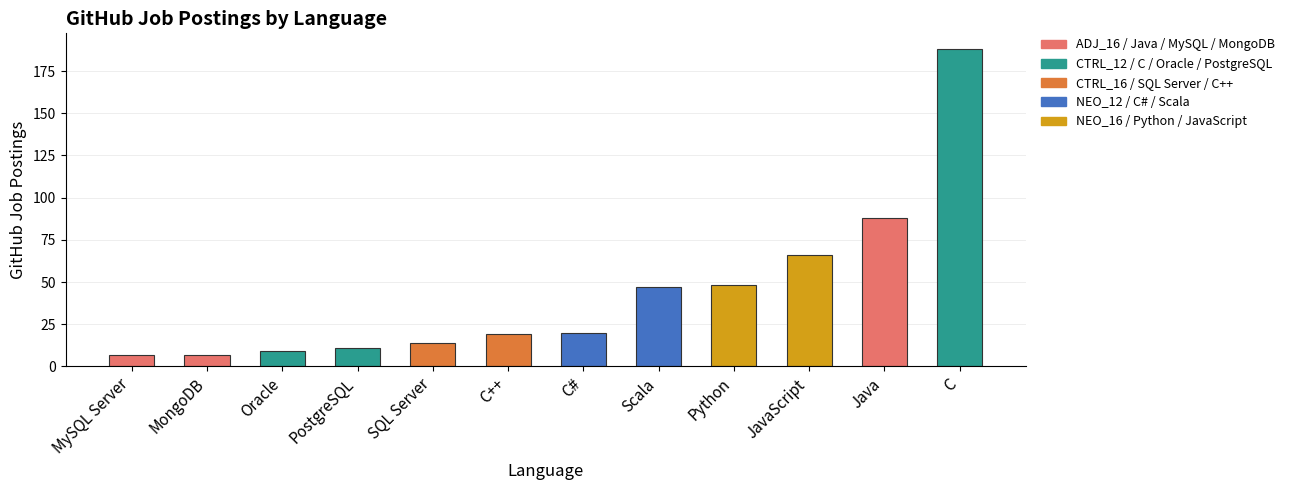

What is the difference between the values at Scala and MongoDB?

40